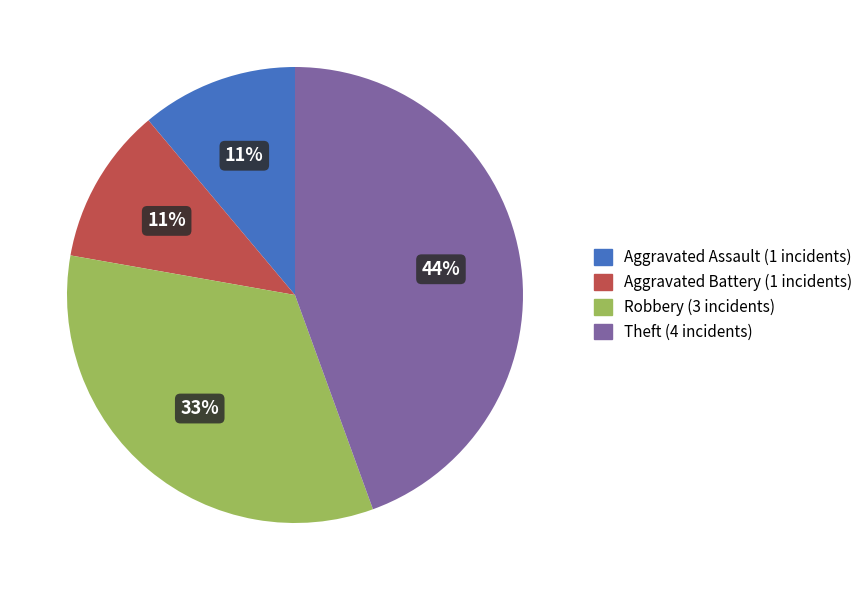

To the nearest percent, what percentage of the pie is Robbery?

33%